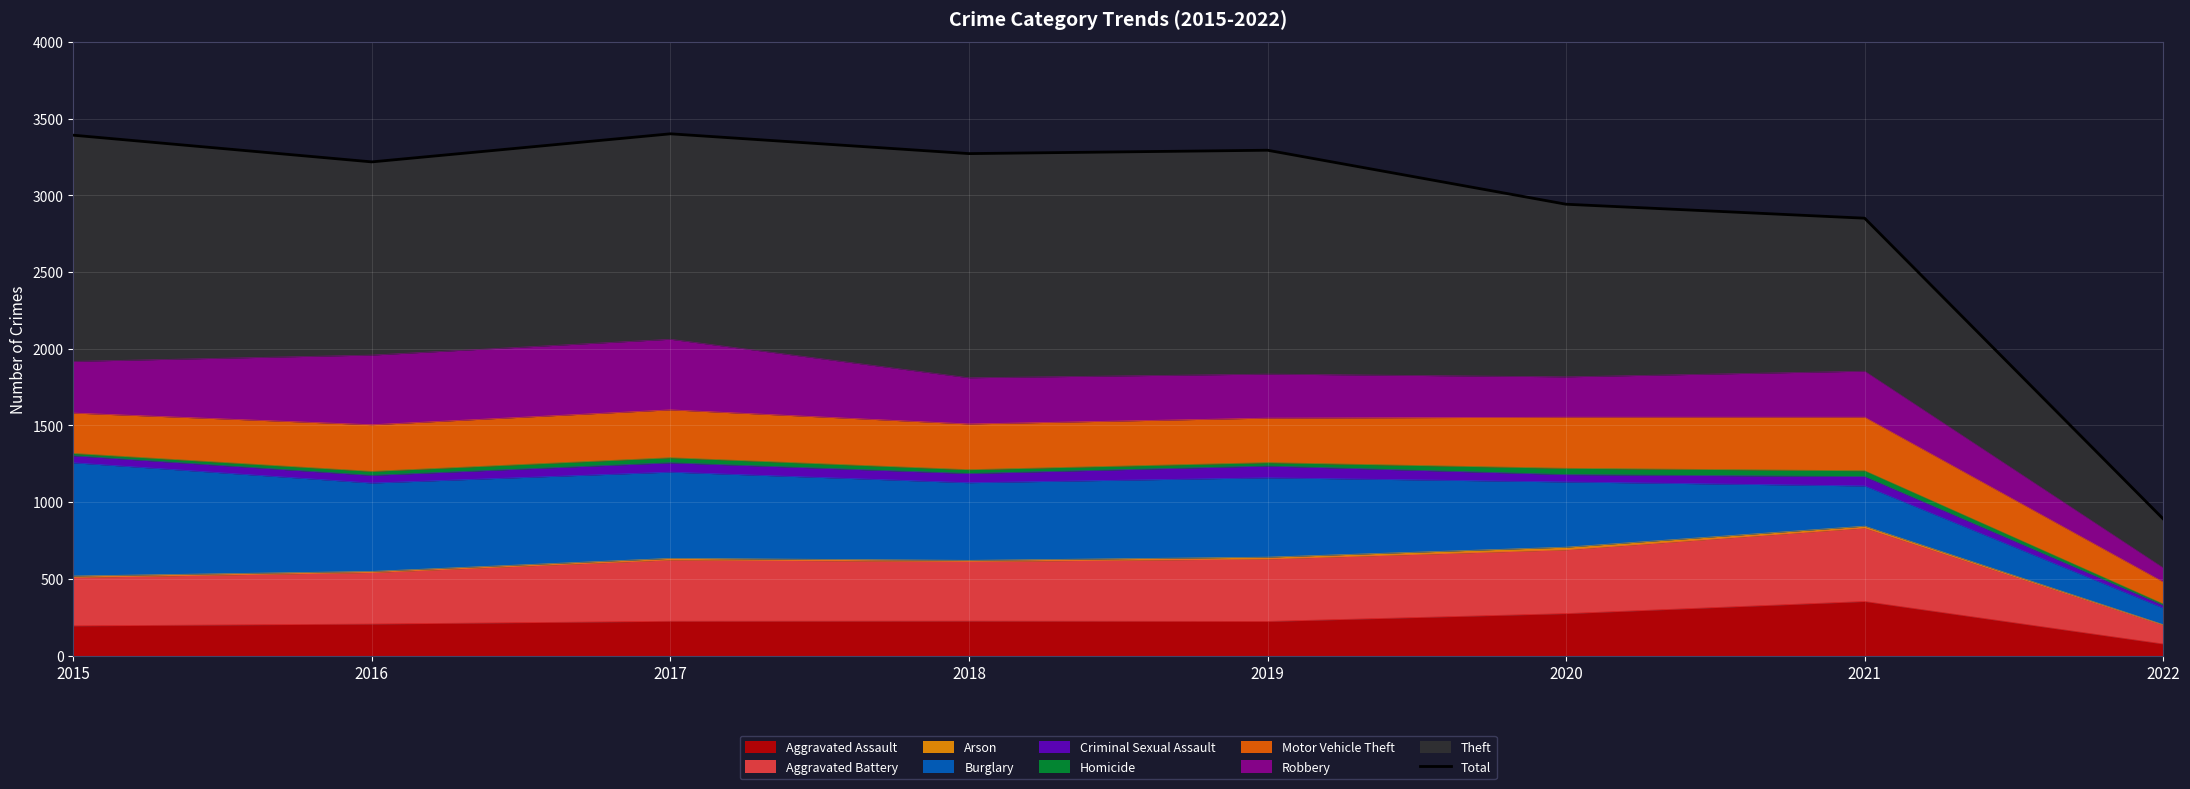

What is the change in value from 2016 to 2019?

+76